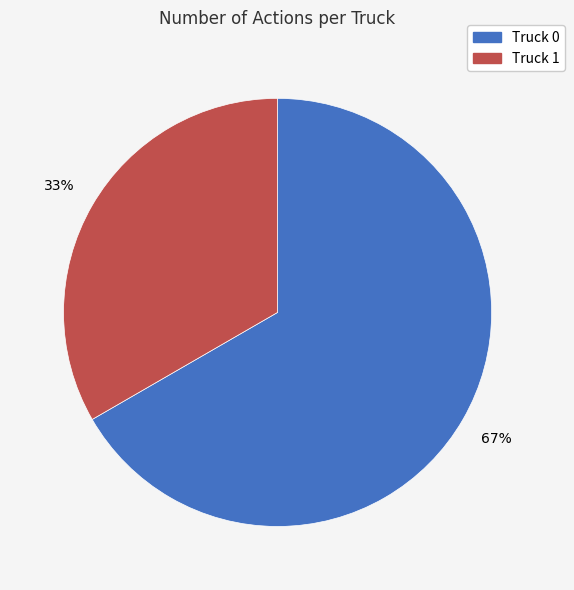

Combined, do Truck 0 and Truck 1 account for over 50%?

Yes